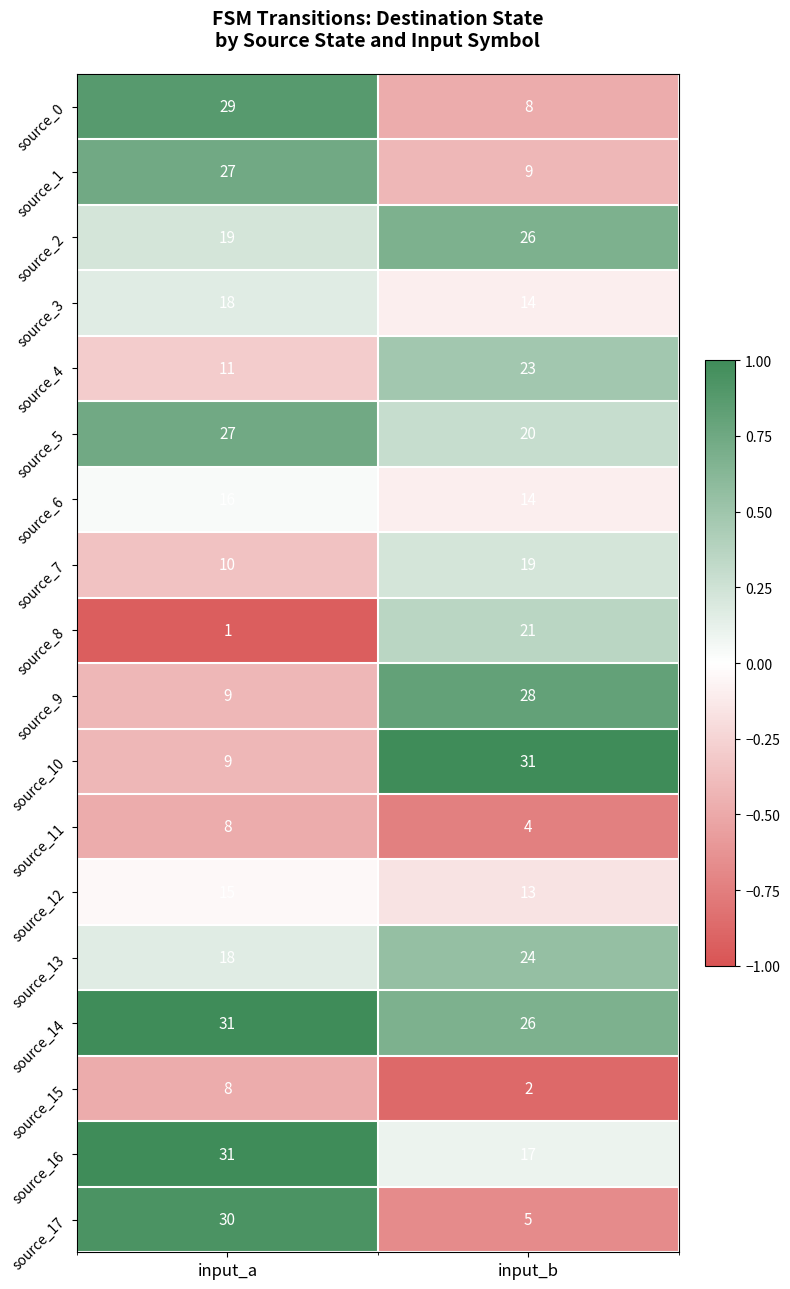

At which category does the chart reach its minimum across all series?

input_a